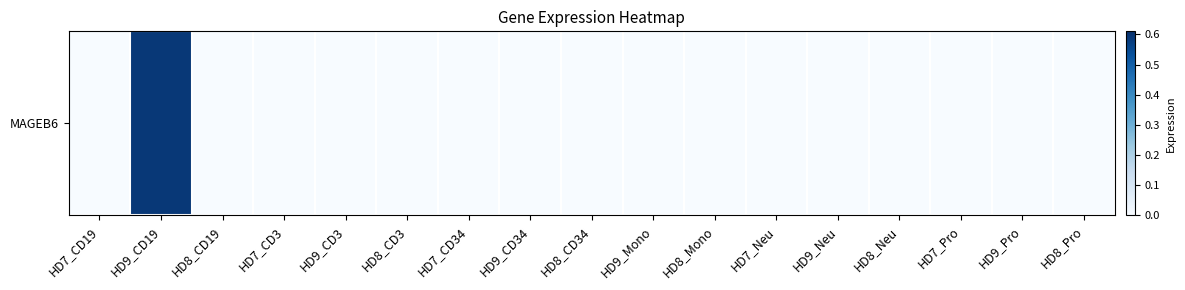

How many values are between 0 and 1?

17